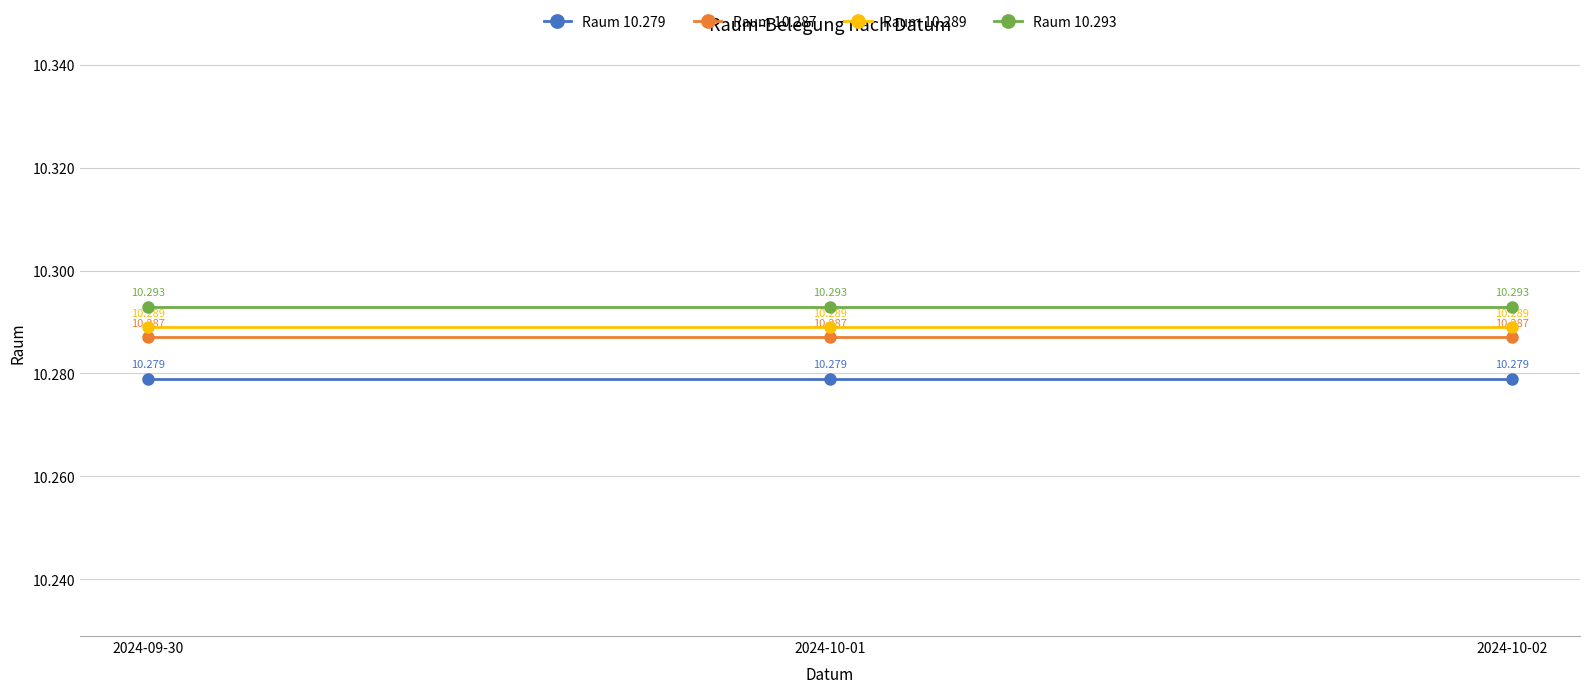

Does the chart display data point markers on the line(s)?

Yes